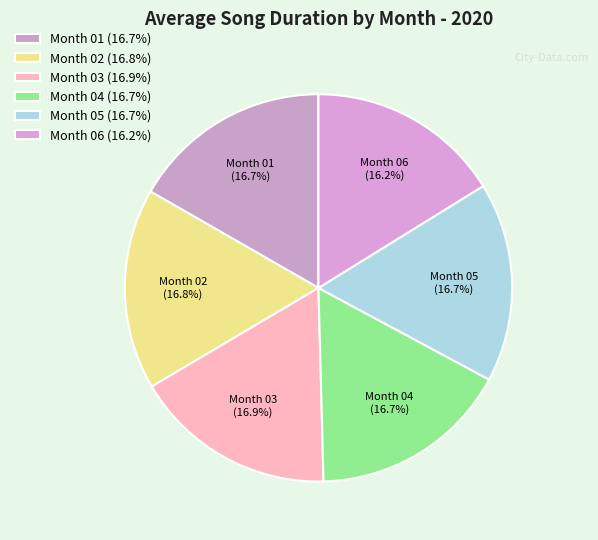

Combined, do Month 03 (16.9%) and Month 05 (16.7%) account for over 50%?

No